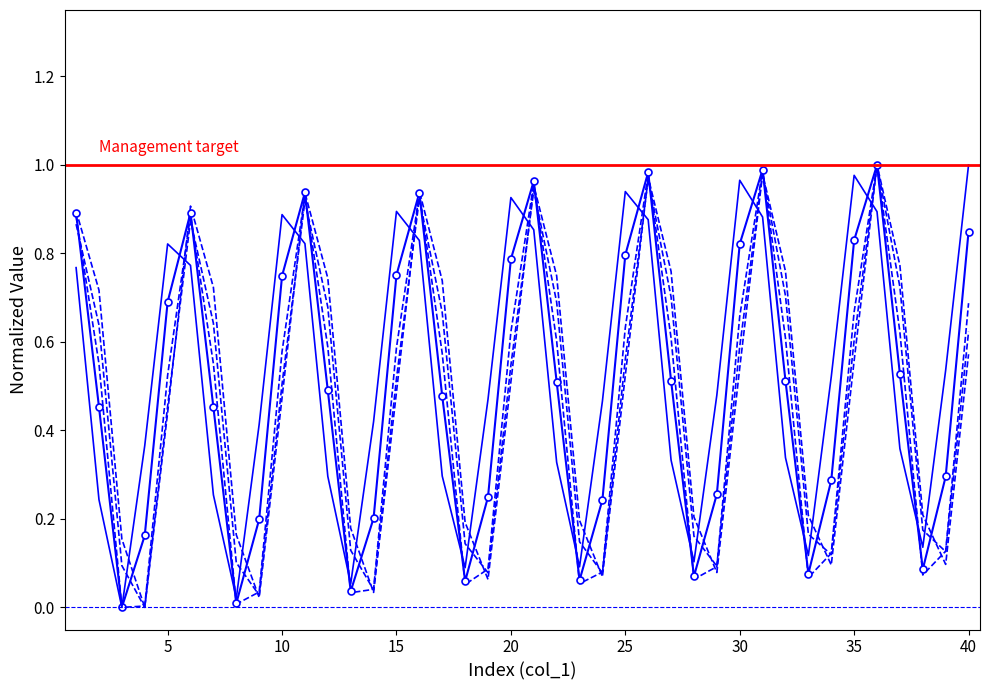

What is the average value of the col_6 series?

0.5